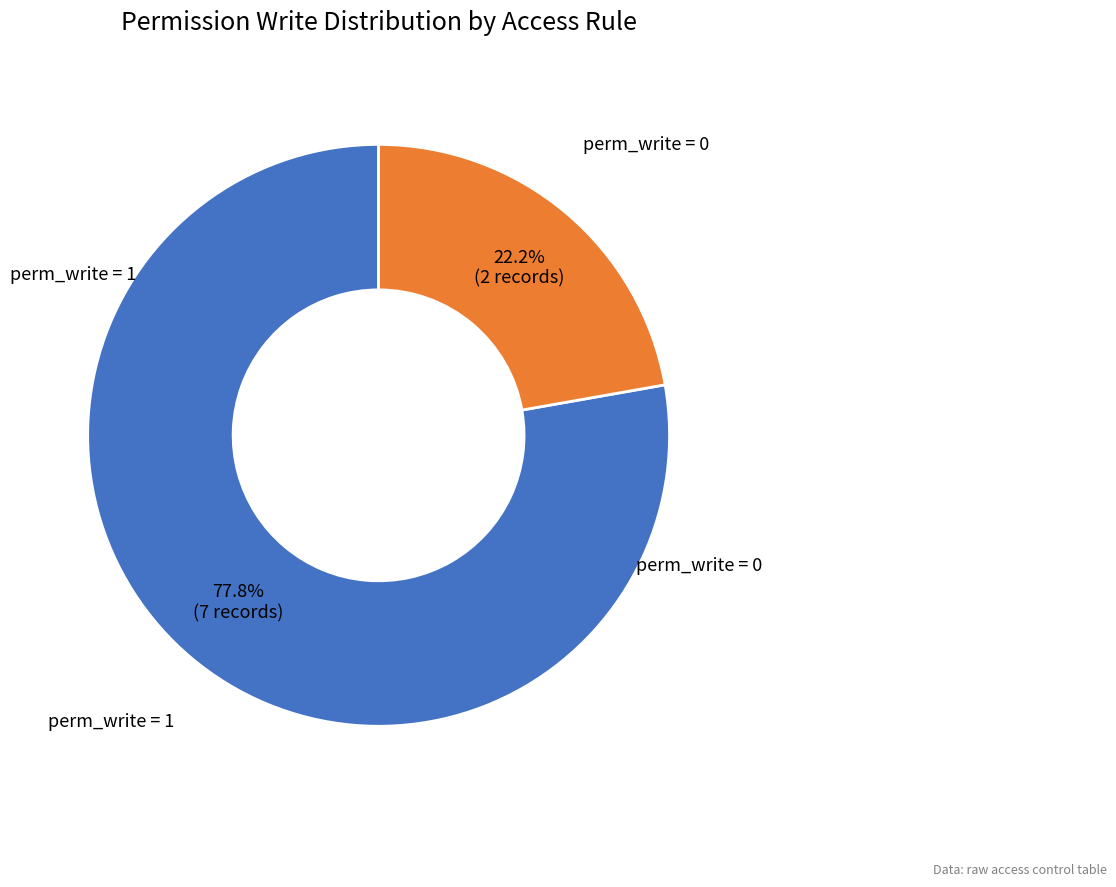

Is there a majority slice in this chart?

Yes